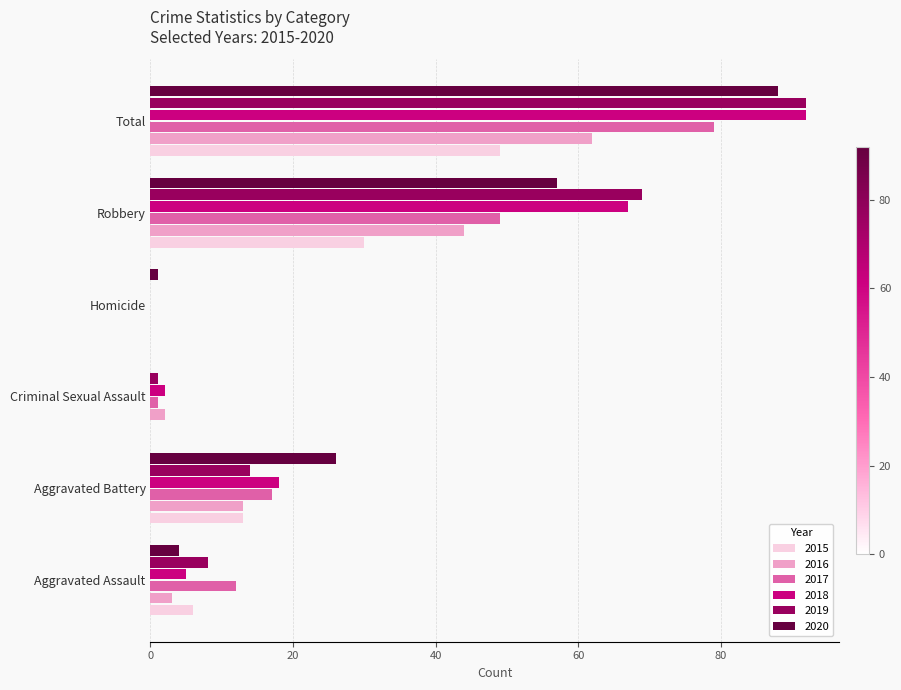

What is the greatest value displayed?

92